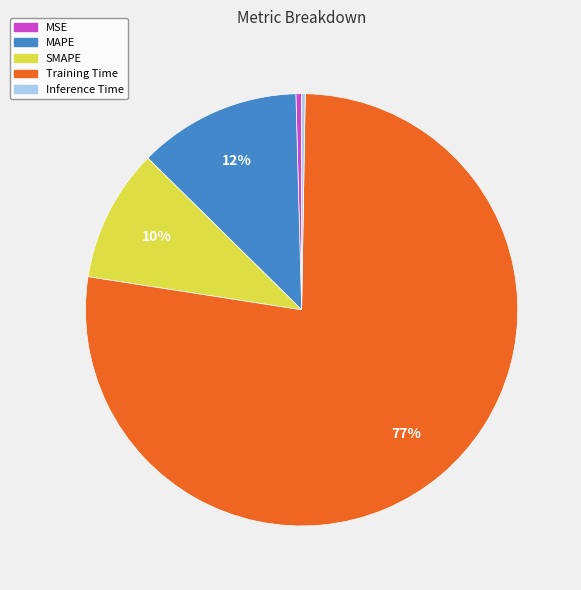

To the nearest percent, what percentage of the pie is MAPE?

12%